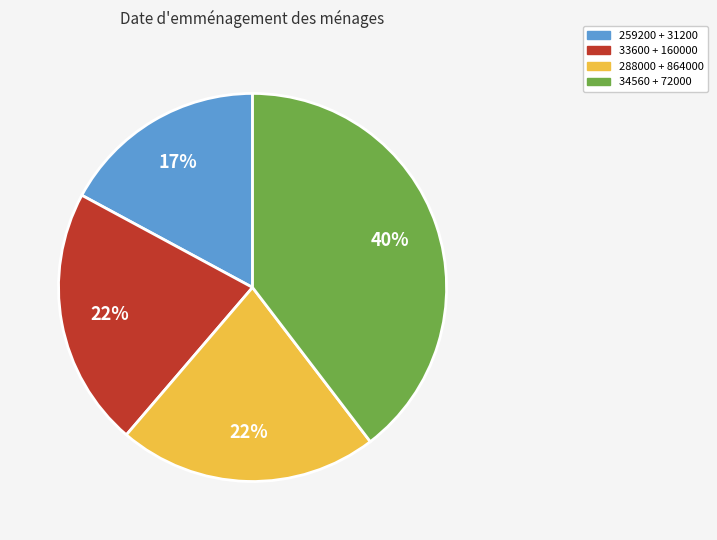

Do 34560 + 72000 and 33600 + 160000 together represent more than half of the pie?

Yes